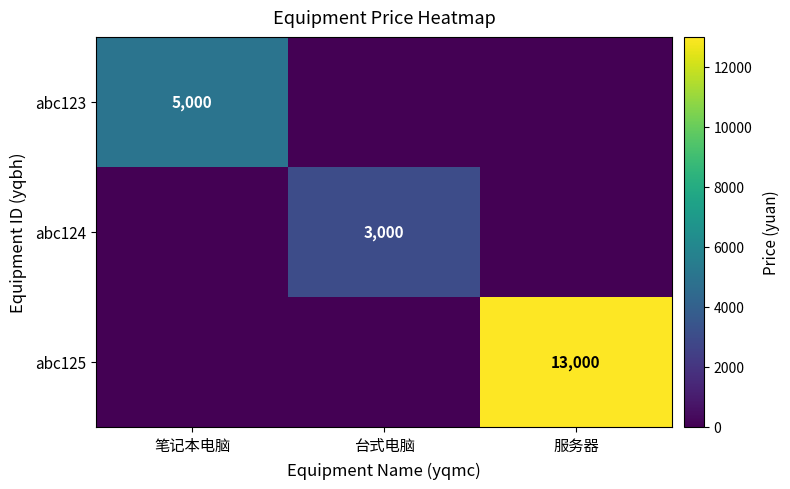

Is it true that abc124 equals 5081 at 台式电脑?

False